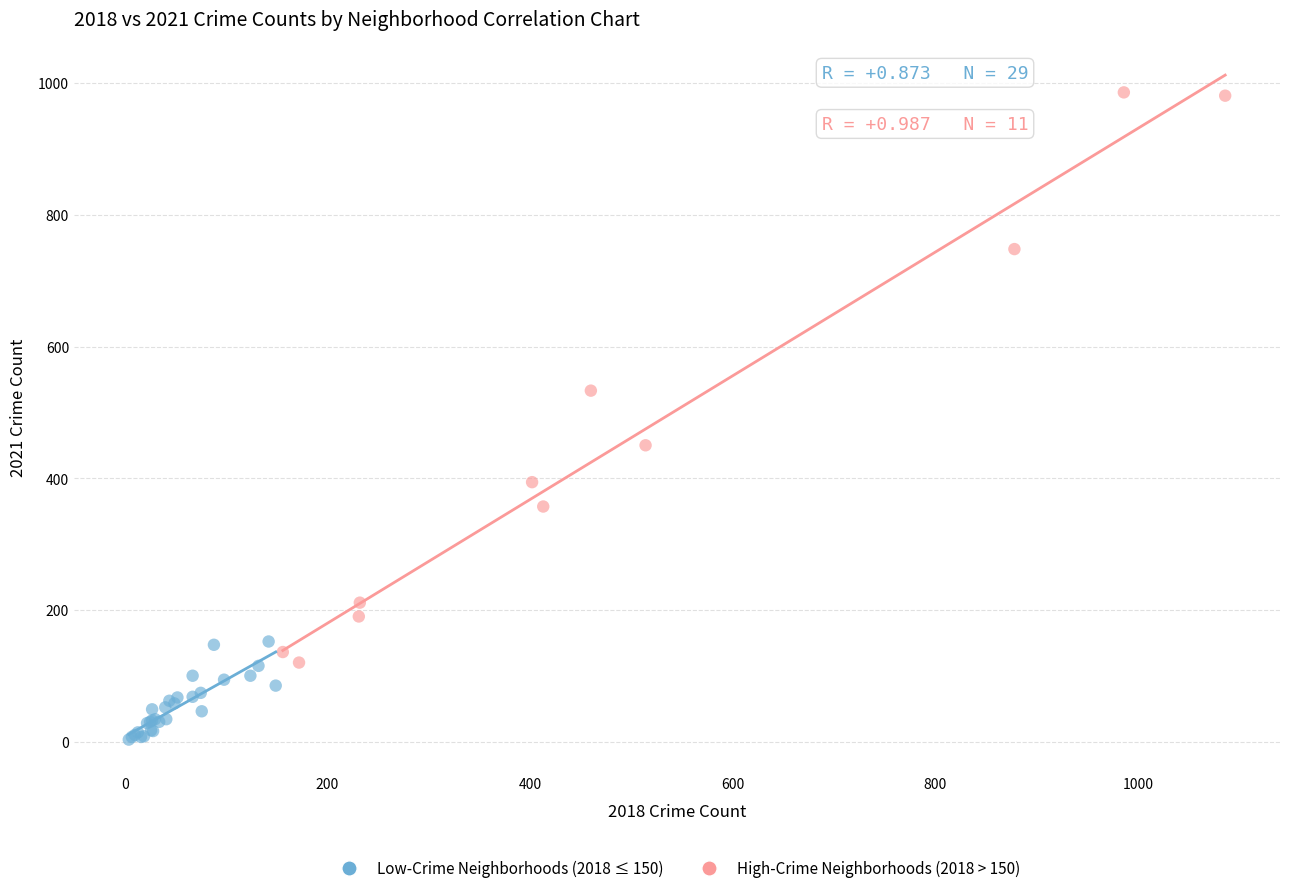

Which series contains the highest Y value?

High-Crime Neighborhoods (2018 > 150)